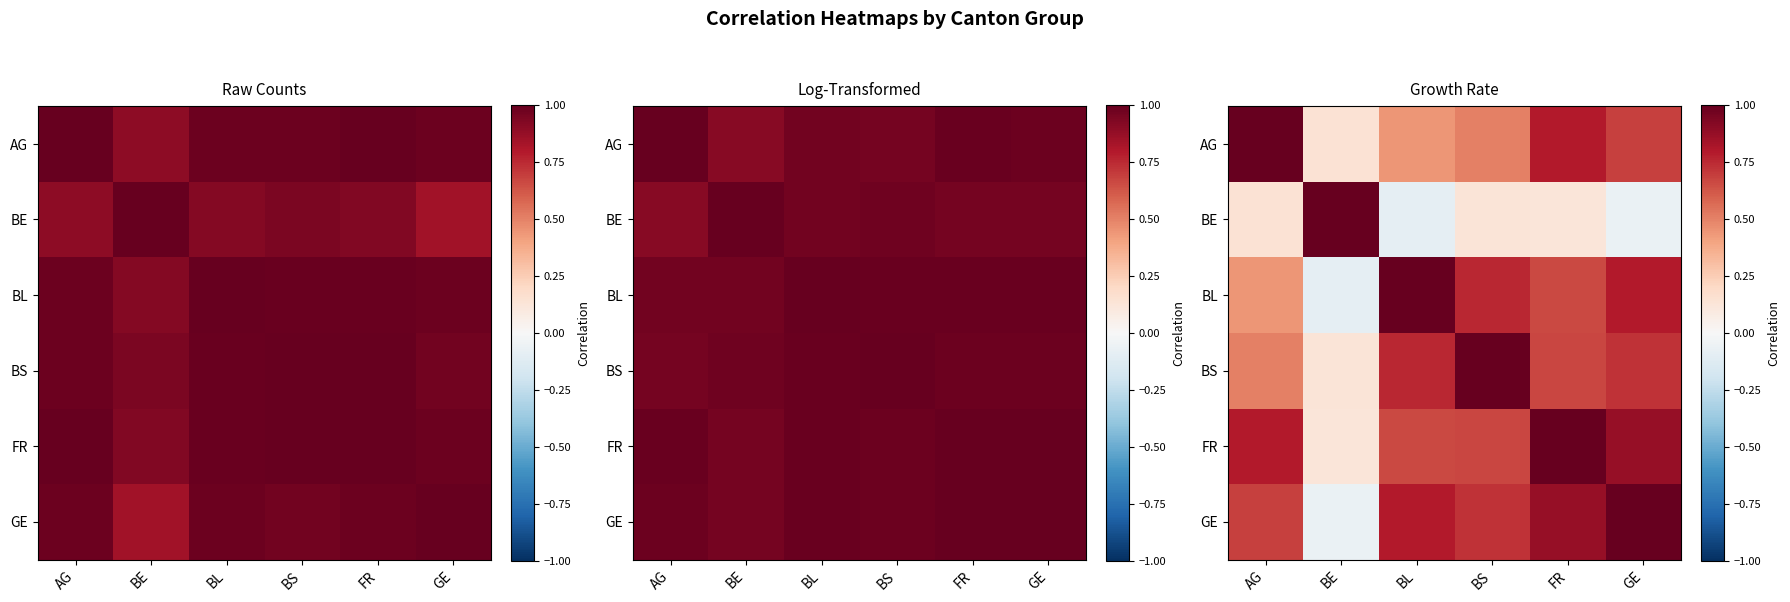

List the labels in order of GE value, smallest first.

BE, AG, BS, BL, FR, GE